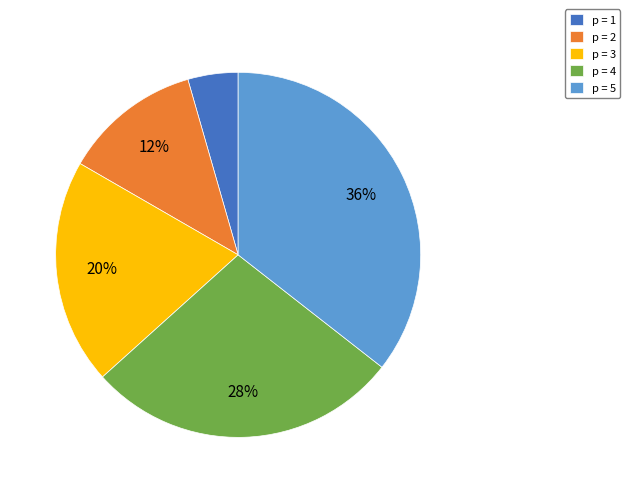

What is the largest slice in the pie chart?

p = 5